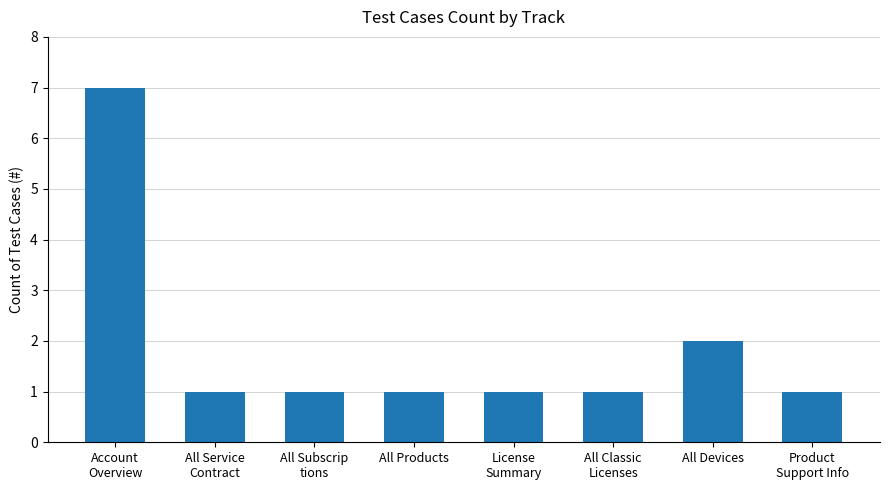

What is the maximum value shown in the chart?

7